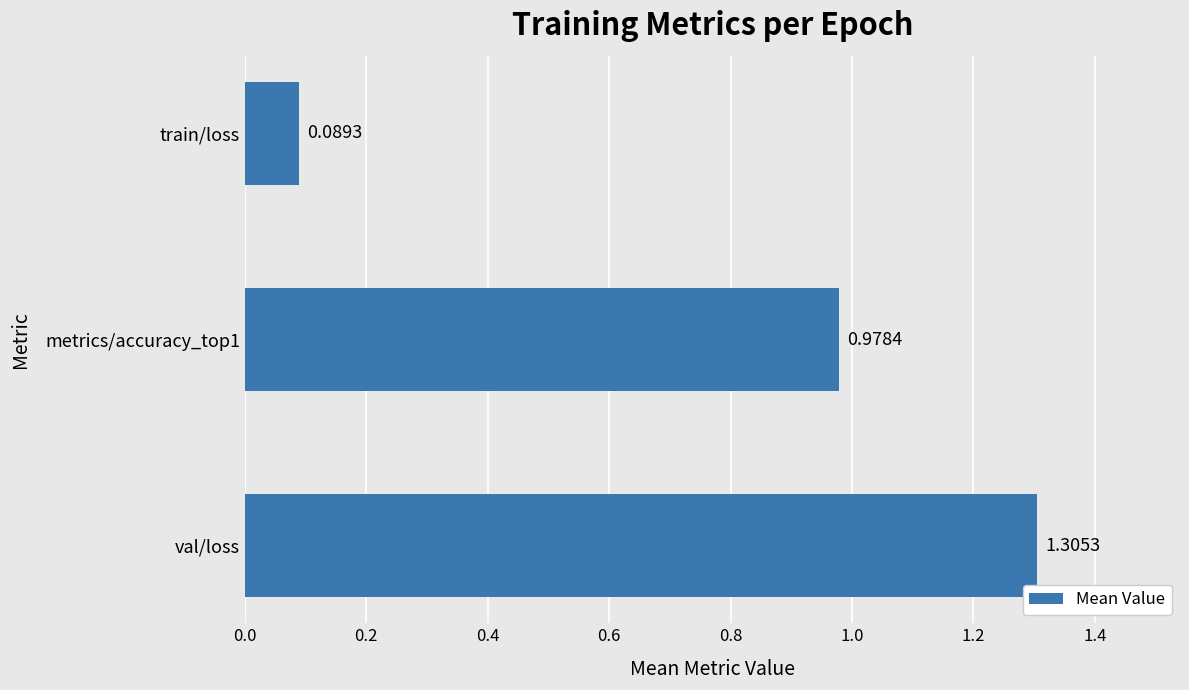

What is the sum of the values at val/loss and train/loss?

1.4